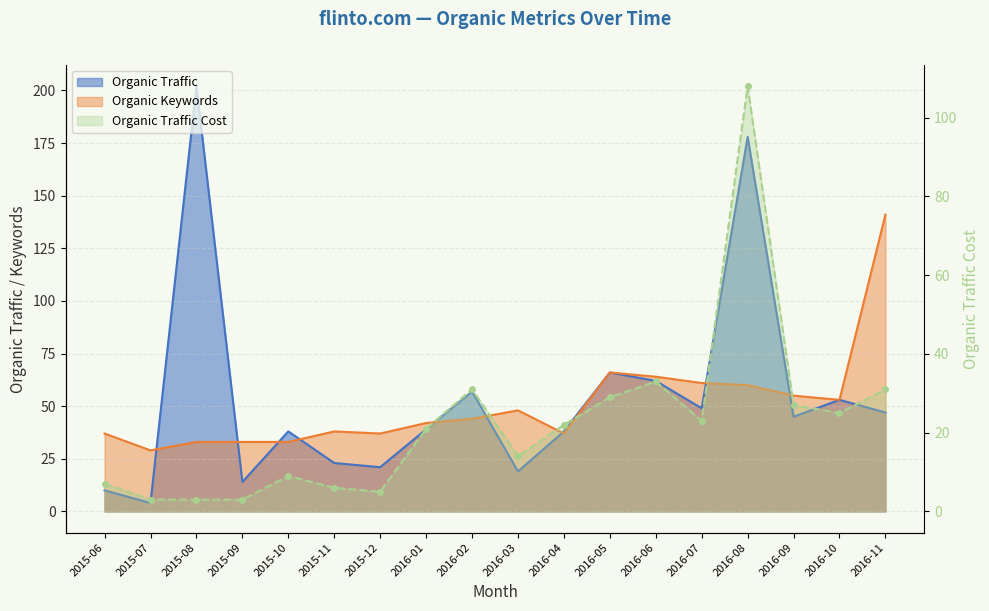

Which series ends up on top after the final intersection of Organic Keywords and Organic Traffic?

Organic Keywords